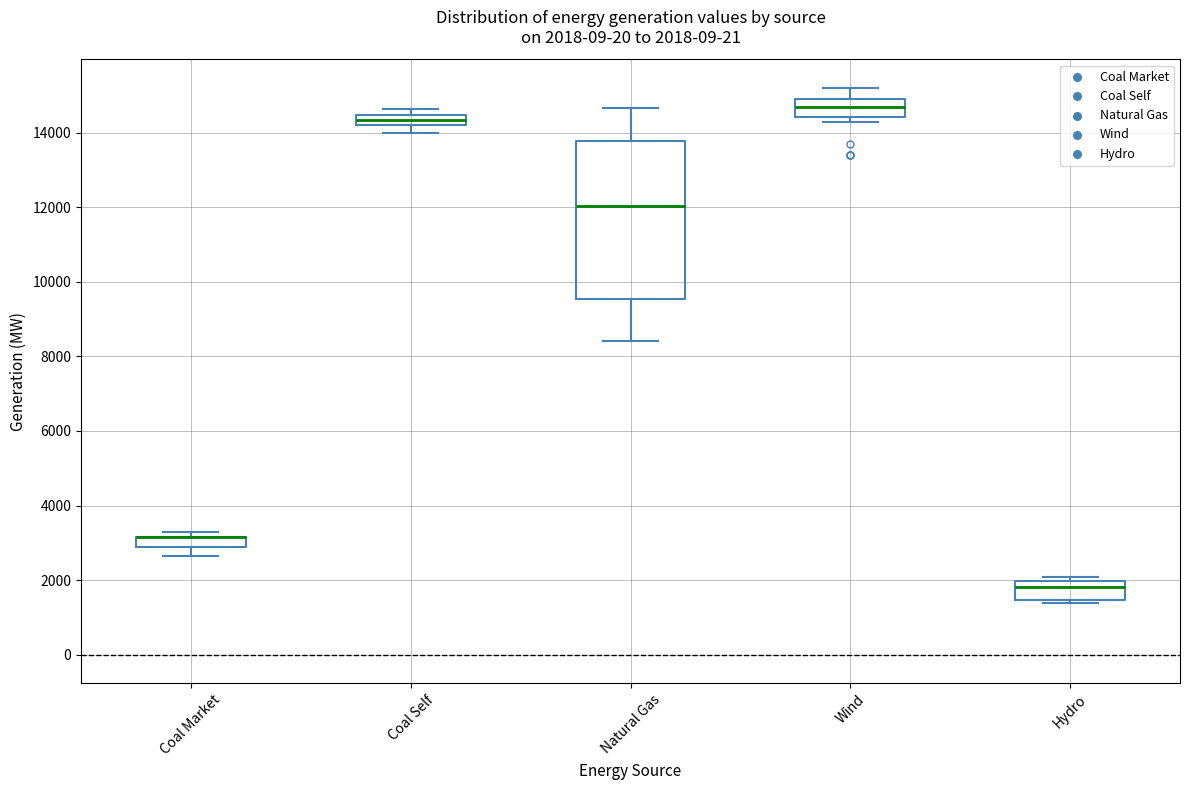

Comparing the boxes themselves (not the whiskers), which one is the tallest?

Natural Gas